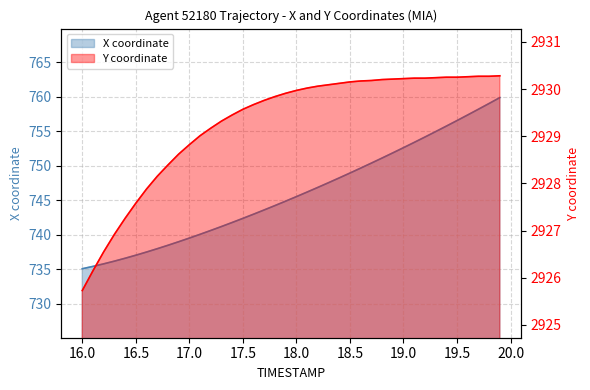

At how many categories does at least one series exceed 2048?

40